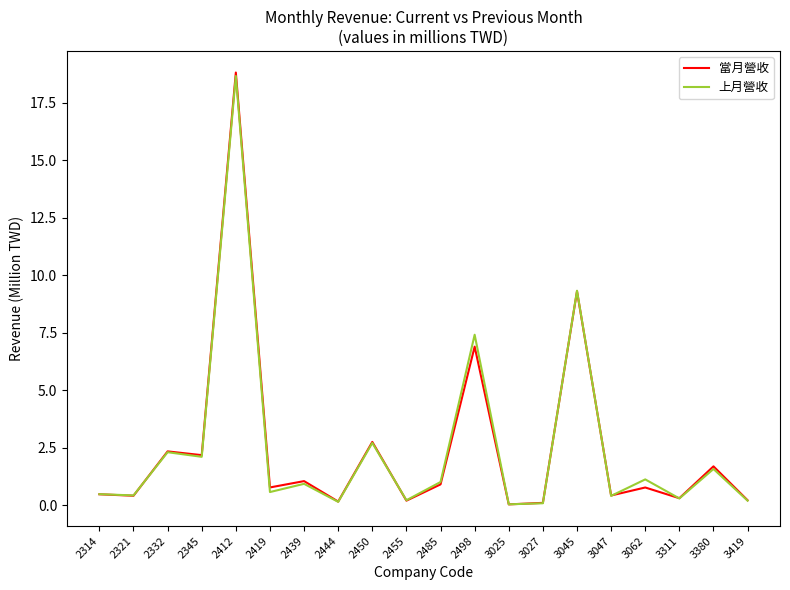

Which series has the largest range (max minus min)?

當月營收